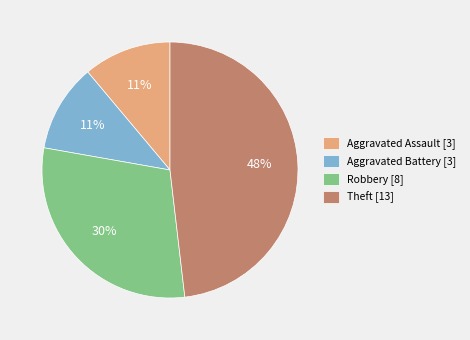

What is the ratio of the value at Aggravated Assault [3] to the value at Robbery [8]?

0.4